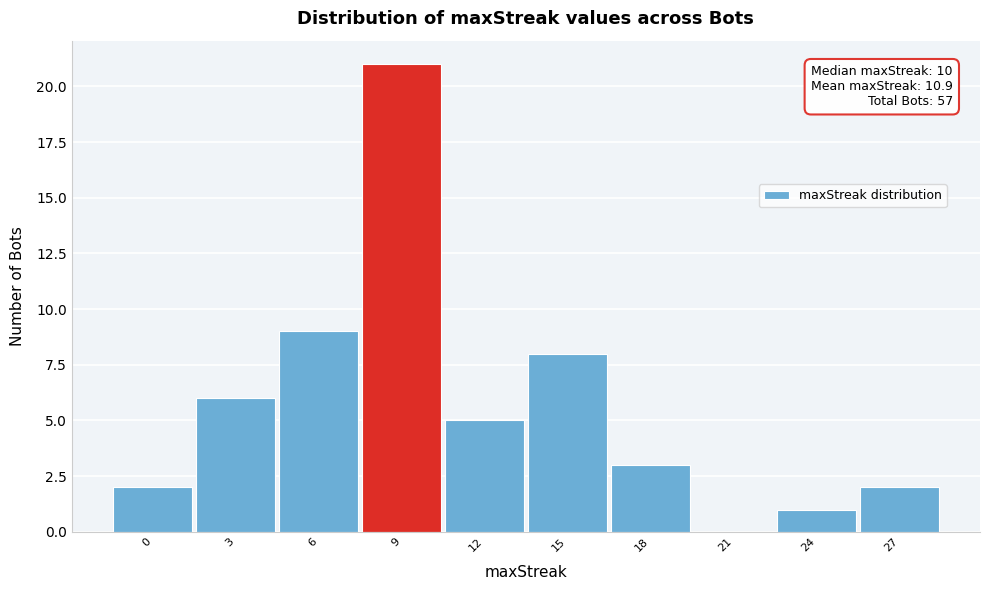

Reading right to left, what are all the values shown in this chart?

27=2	24=1	21=0	18=3	15=8	12=5	9=21	6=9	3=6	0=2